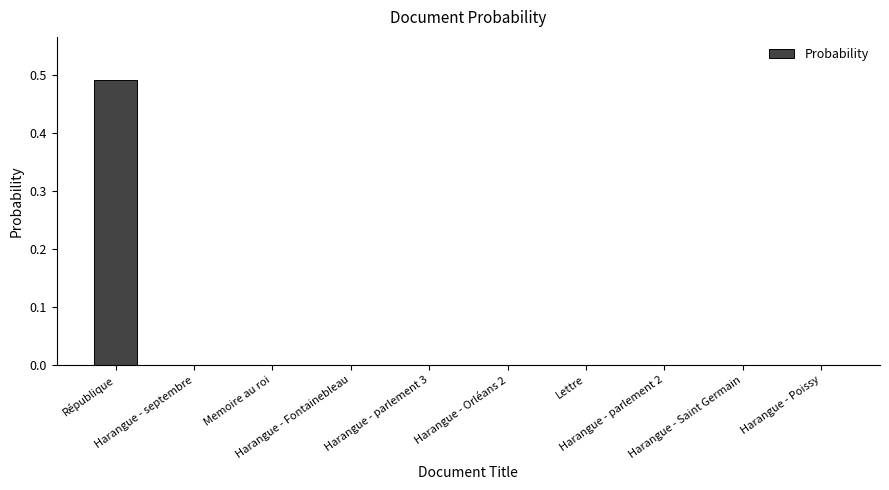

What is the greatest value displayed?

0.5